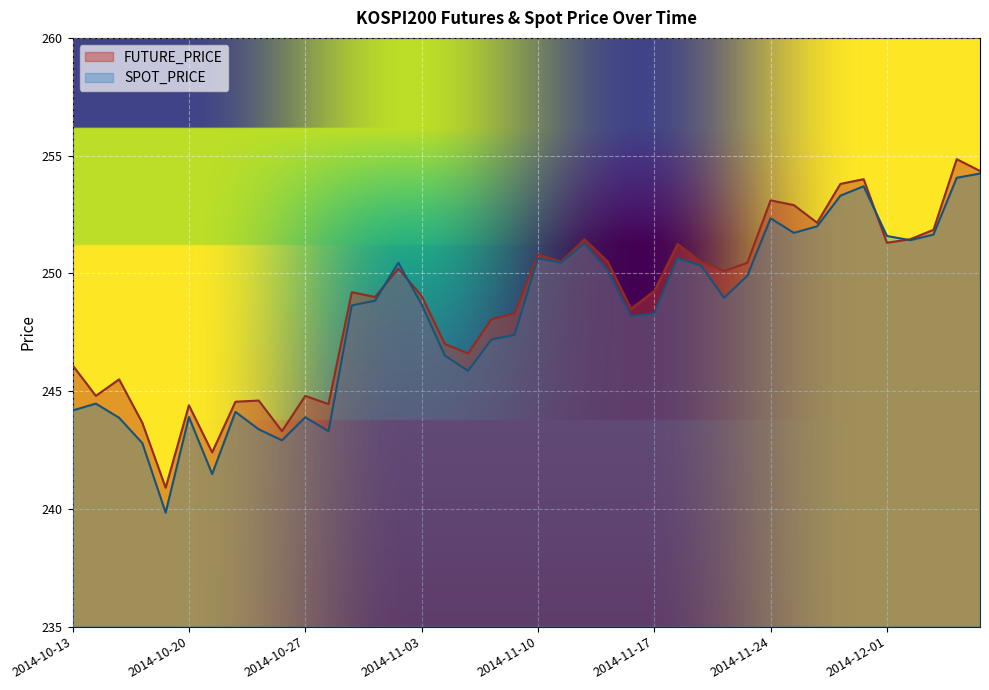

The value of FUTURE_PRICE at 2014-11-19 is 391.2. True or false?

False